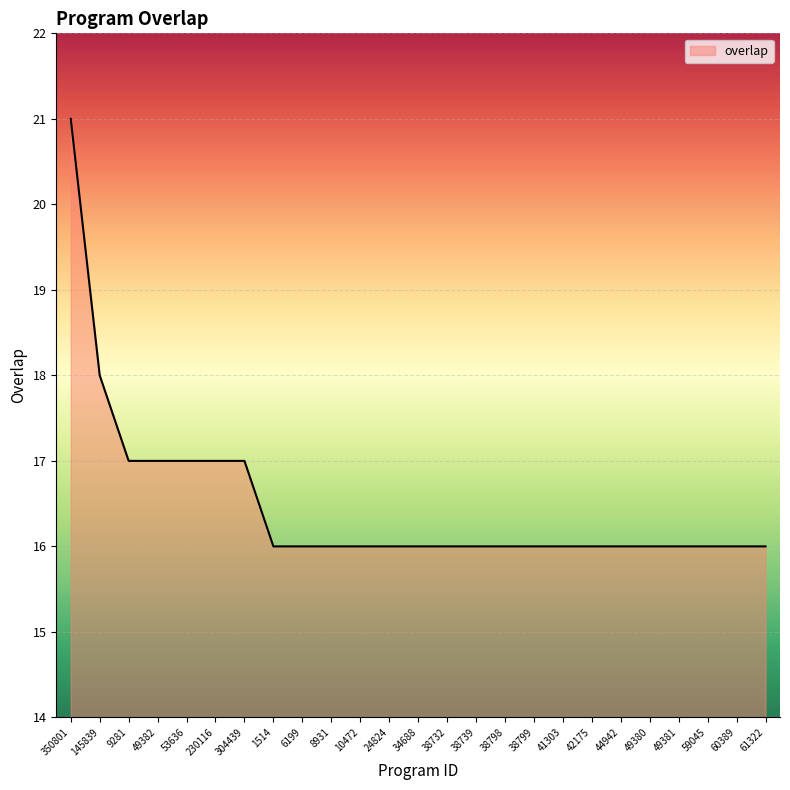

How many categories are shown in the chart?

25